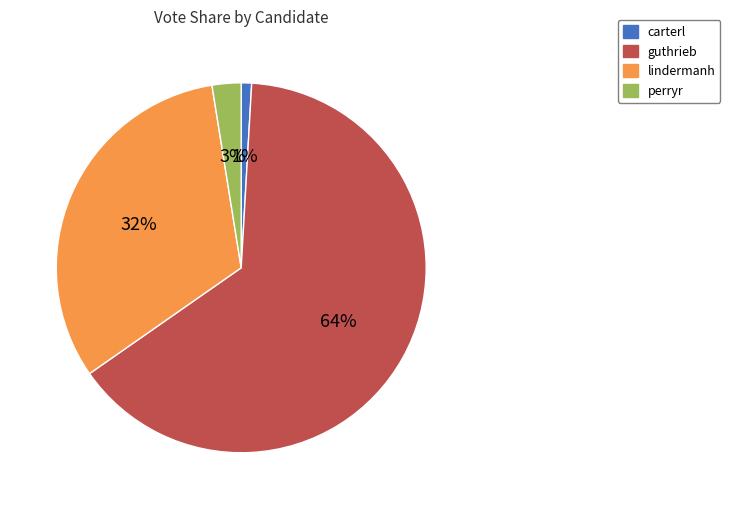

Is lindermanh the majority of the pie?

No